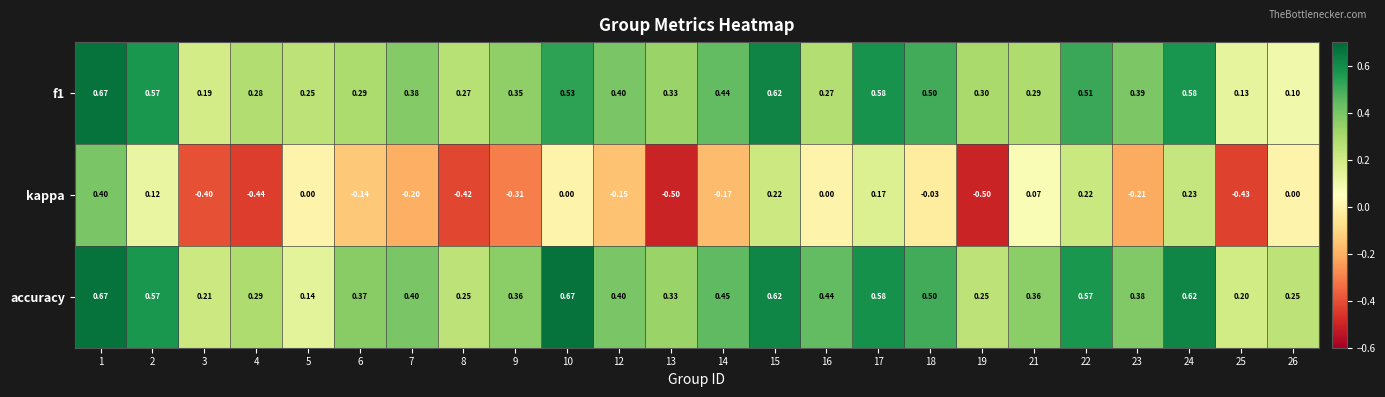

Which series has the largest range (max minus min)?

kappa